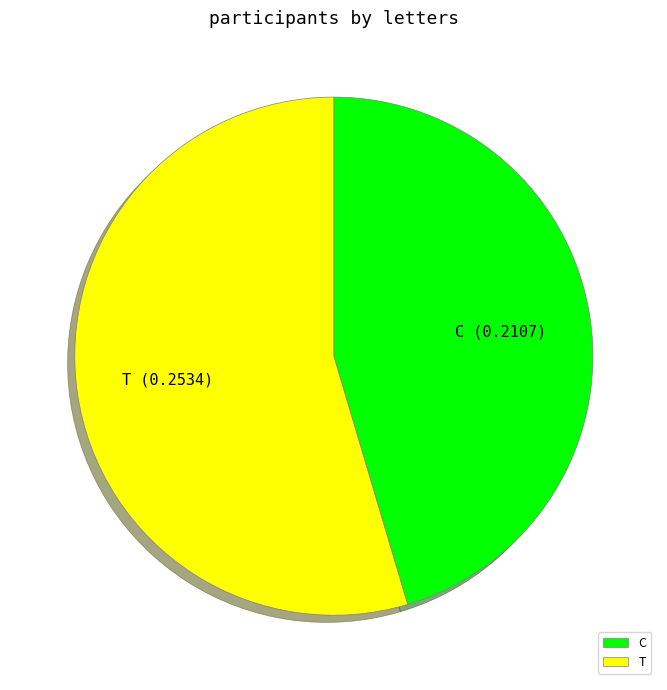

Do C and T together represent more than half of the pie?

Yes